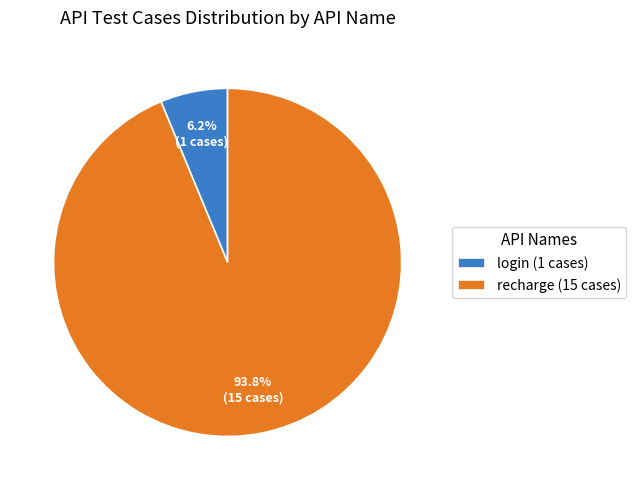

Is it true that recharge is 83% of the pie?

False